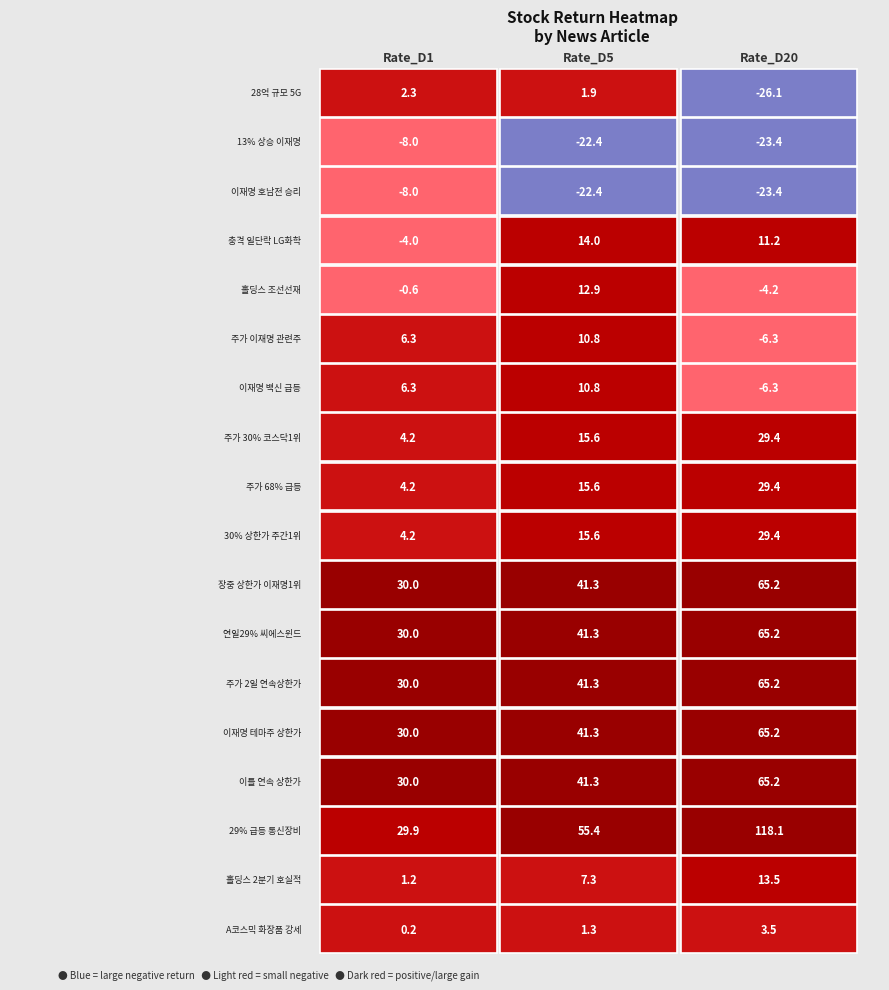

Rank the series at 12 from highest to lowest value.

Rate_D20, Rate_D5, Rate_D1